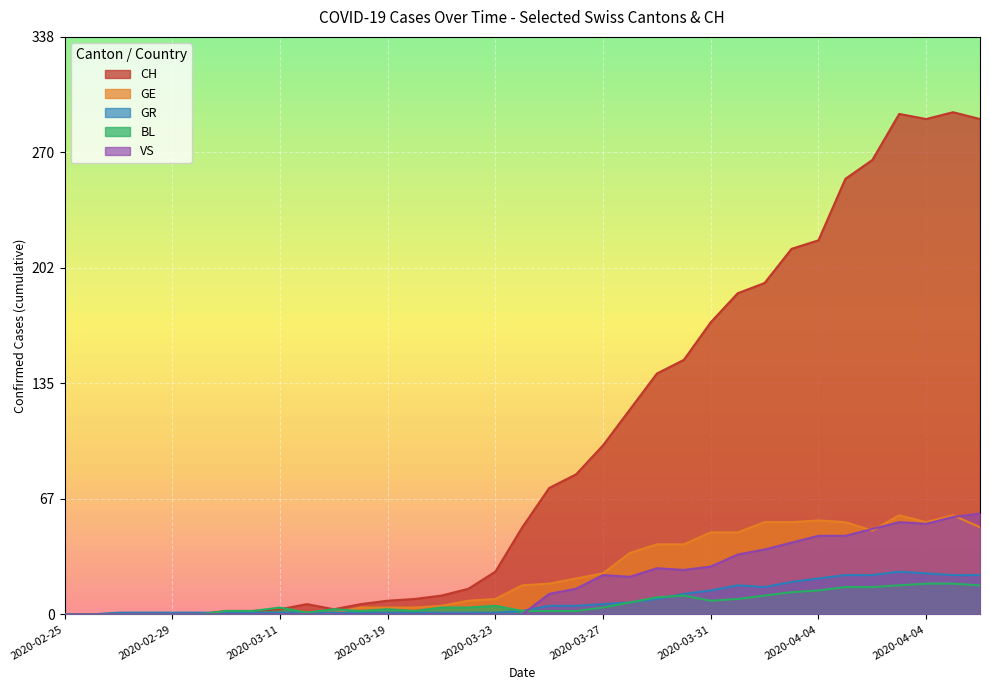

Reading left to right, extract all data points from this chart.

CH: 0	0	0	0	0	0	2	2	3	6	3	6	8	9	11	15	25	51	74	82	99	120	141	149	171	188	194	214	219	255	266	293	290	294	290
GE: 0	0	0	0	0	0	0	0	0	1	1	4	4	4	5	8	9	17	18	21	24	36	41	41	48	48	54	54	55	54	49	58	54	58	51
GR: 0	0	1	1	1	1	1	1	1	1	1	1	1	1	1	1	1	2	5	5	6	7	9	12	14	17	16	19	21	23	23	25	24	23	23
BL: 0	0	0	0	0	0	2	2	4	1	3	2	3	2	4	4	5	2	2	2	4	7	10	11	8	9	11	13	14	16	16	17	18	18	17
VS: 0	0	0	0	0	0	0	0	0	0	0	0	0	0	0	0	0	0	12	15	23	22	27	26	28	35	38	42	46	46	50	54	53	57	59